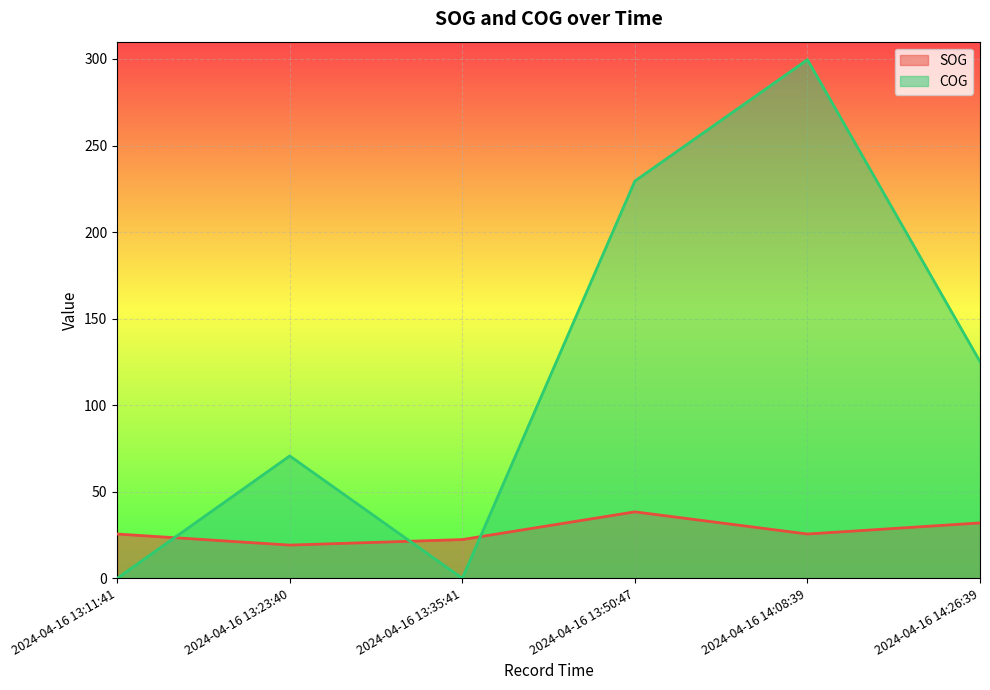

Which series changed the most between 2024-04-16 13:23:40 and 2024-04-16 13:35:41?

COG